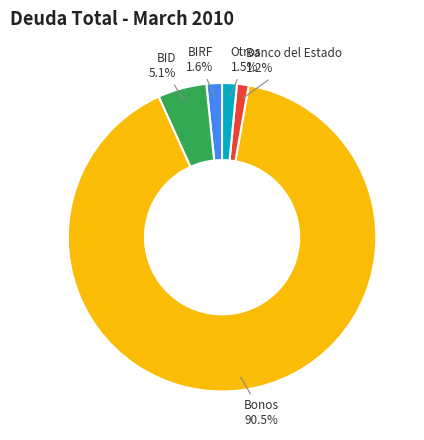

Which slice represents more than half of the pie?

Bonos